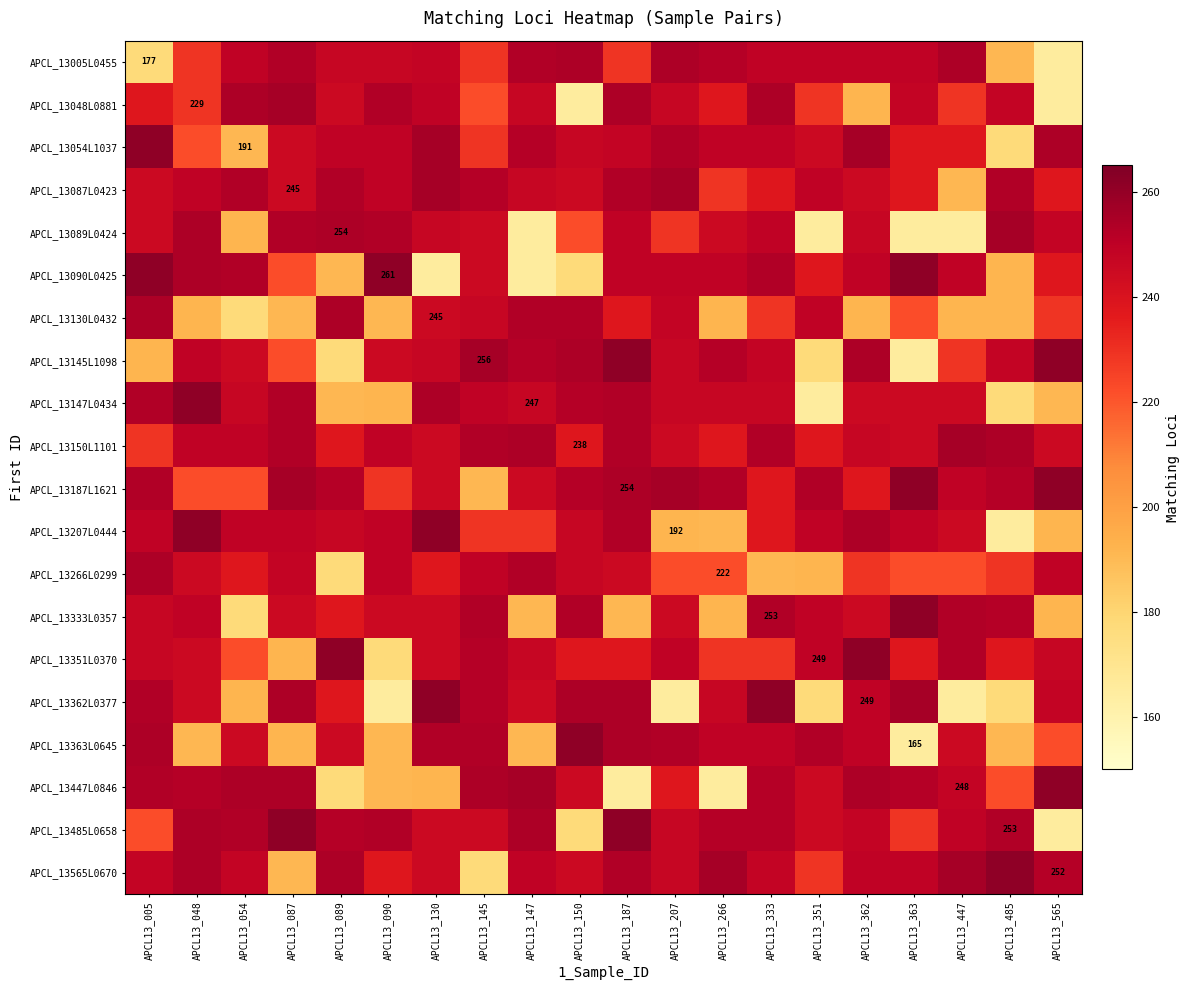

Is it true that APCL_13351L0370 equals 390 at APCL13_351?

False